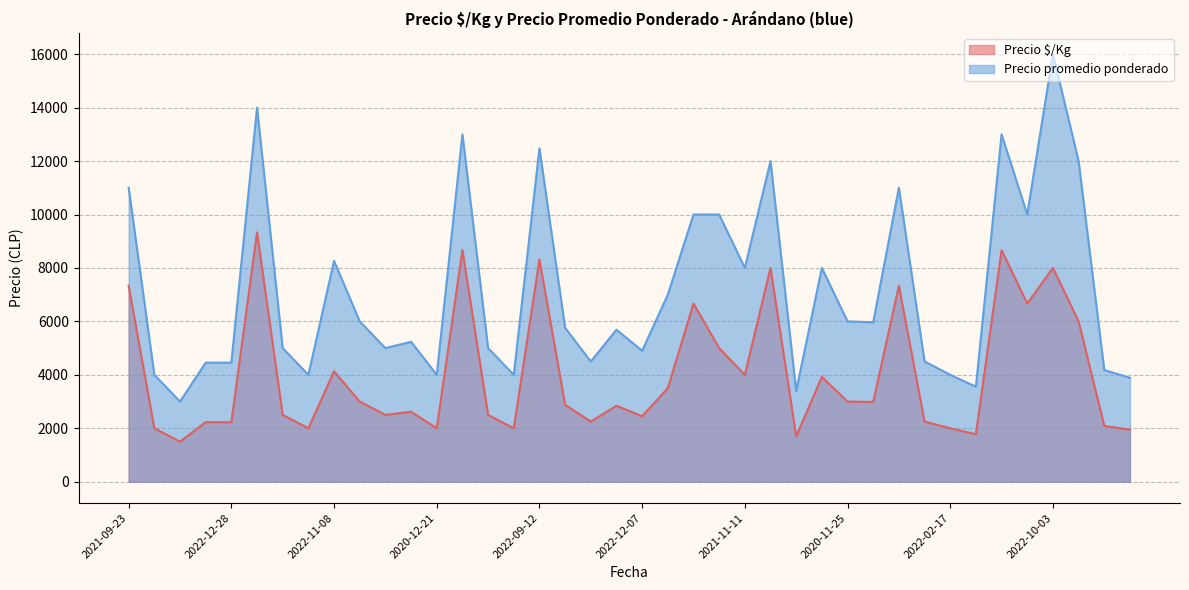

Which series has the largest range (max minus min)?

Precio promedio ponderado